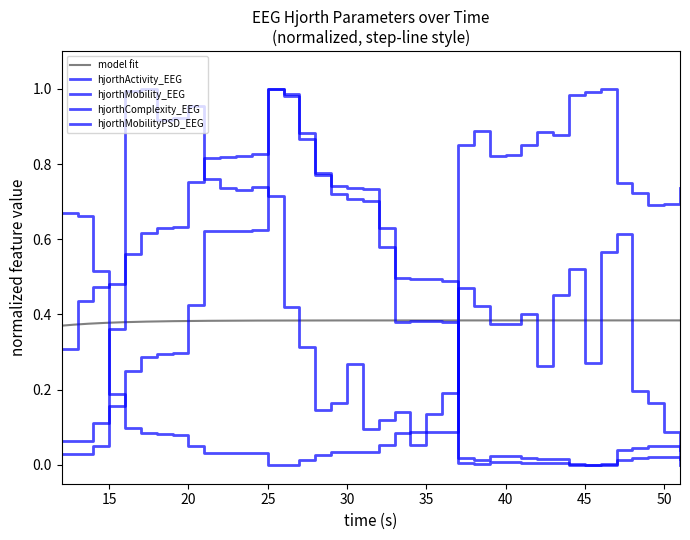

What is the sum of all hjorthMobility_EEG values?

15.7